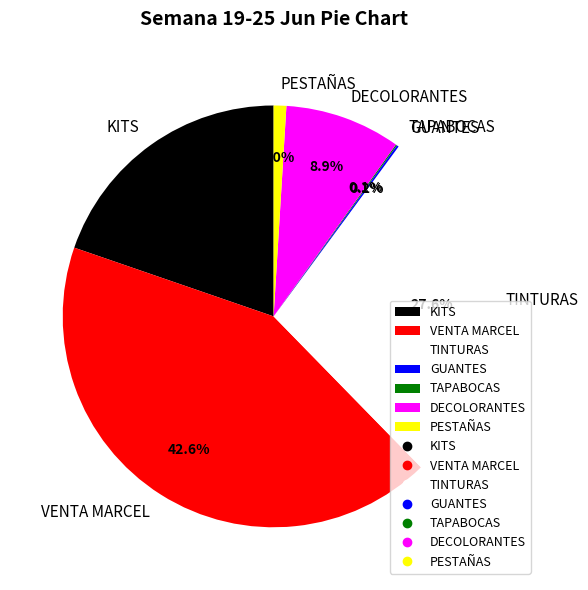

Does KITS represent more than half of the total?

No